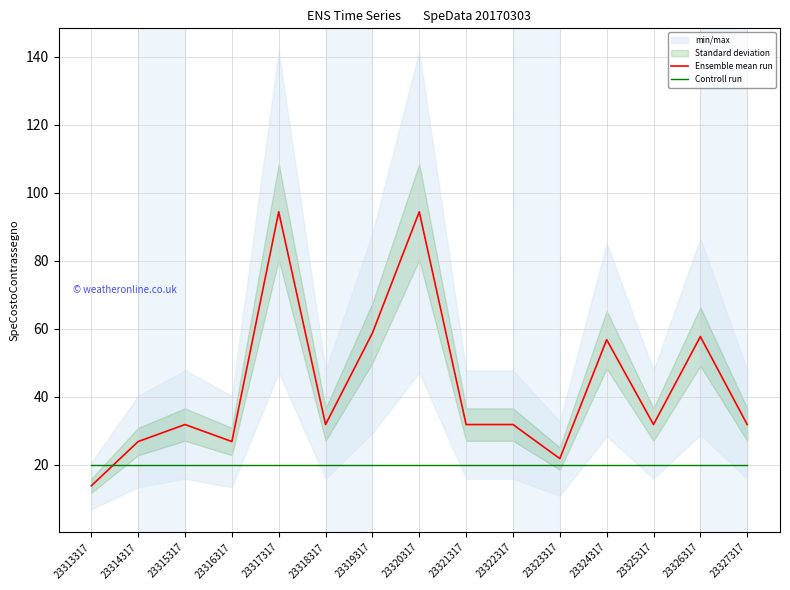

At which label does Ensemble mean run first exceed 31?

23315317